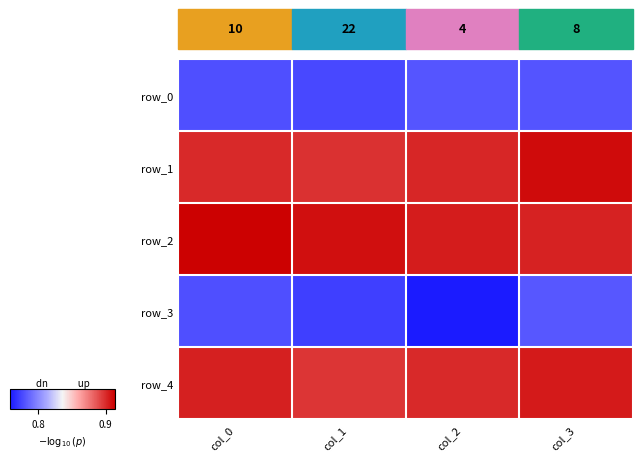

Reading right to left, transcribe all the data shown in this chart.

row_0: 0.8	0.8	0.8	0.8
row_1: 0.9	0.9	0.9	0.9
row_2: 0.9	0.9	0.9	0.9
row_3: 0.8	0.8	0.8	0.8
row_4: 0.9	0.9	0.9	0.9